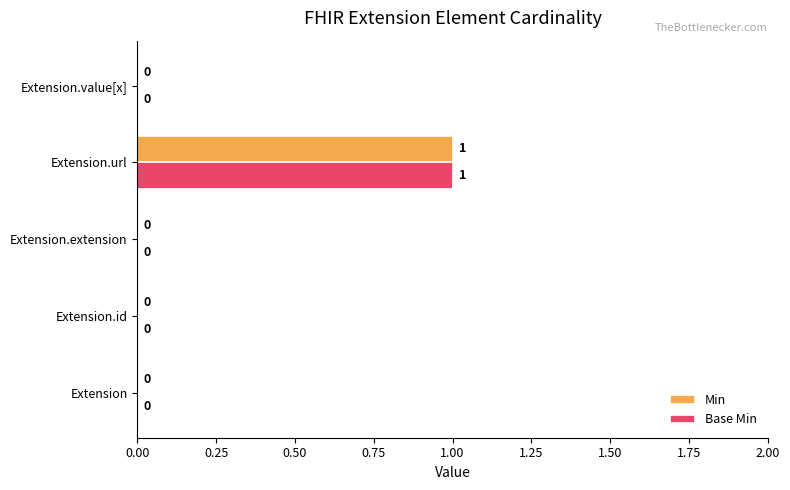

How many Min values are between 0 and 1?

5